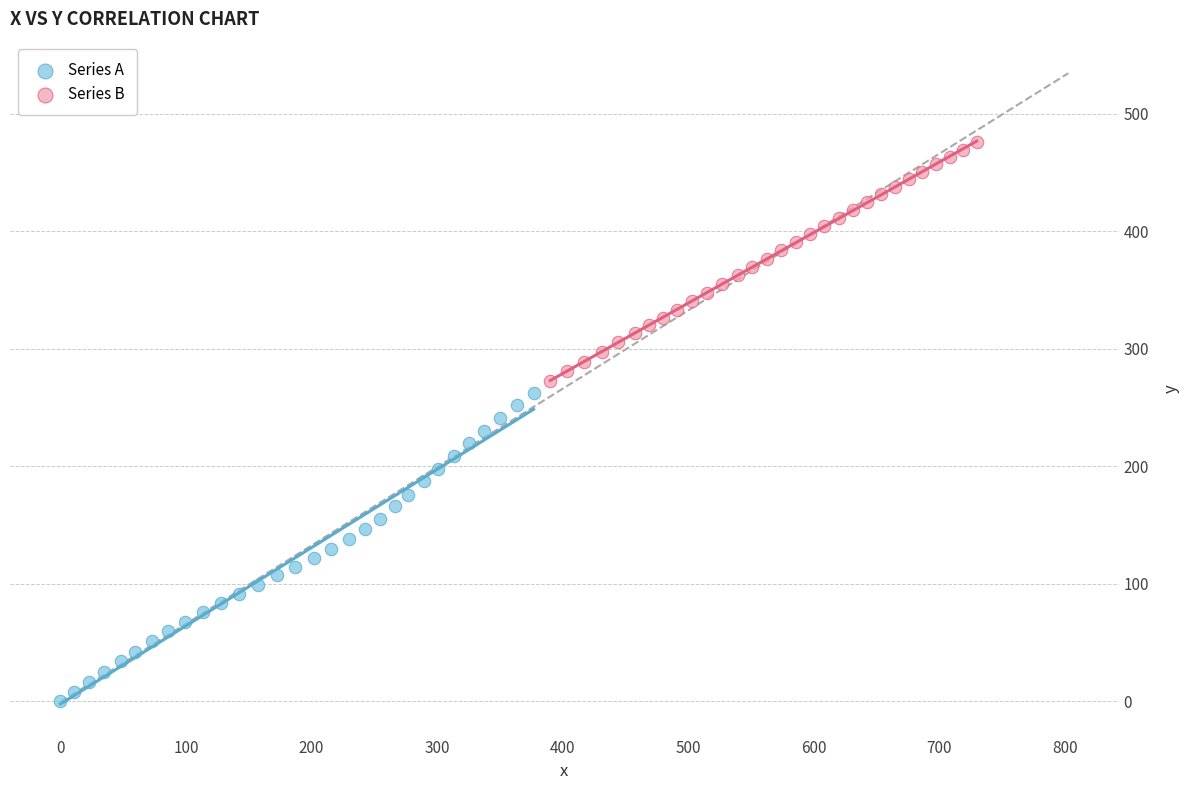

Which series has the largest Y range (max minus min)?

Series A